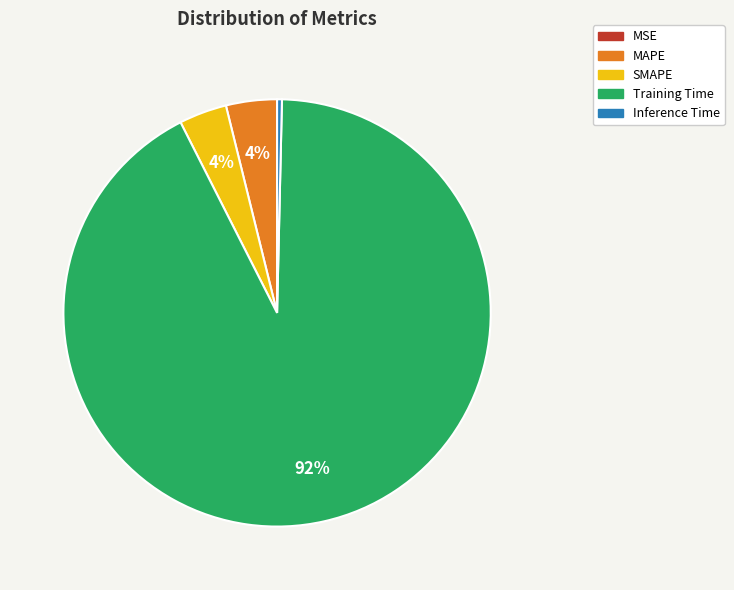

Between Inference Time and SMAPE, which is larger?

SMAPE